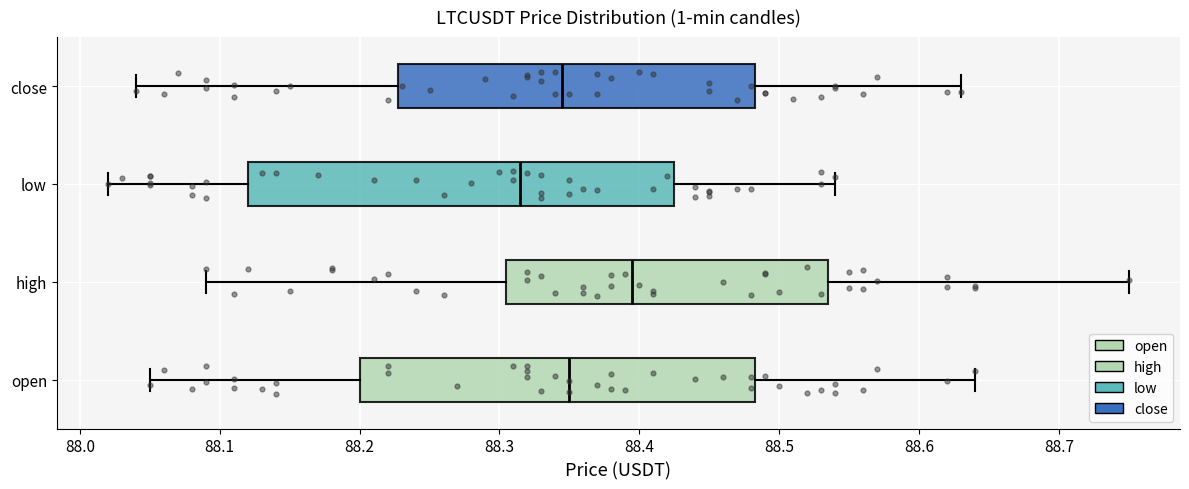

Comparing the boxes themselves (not the whiskers), which one is the widest?

low